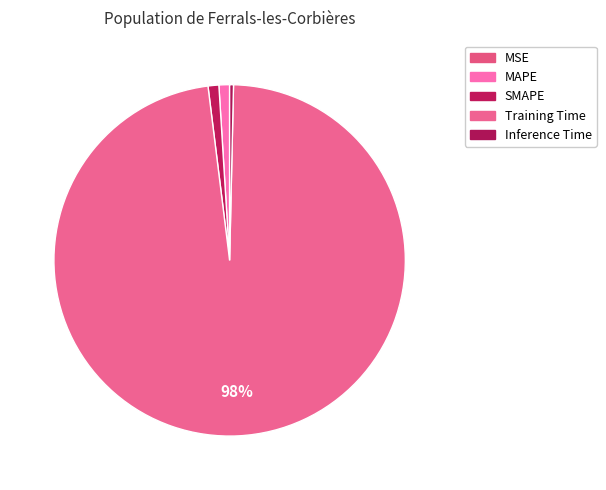

Is it true that MAPE is 11% of the pie?

False